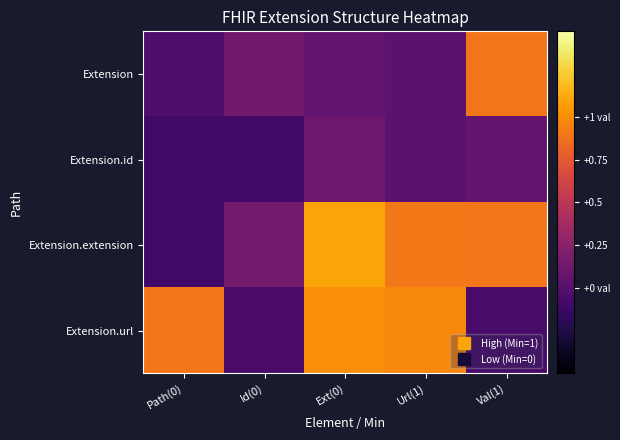

Between Ext(0) and Val(1), which series saw the biggest shift?

Extension.url